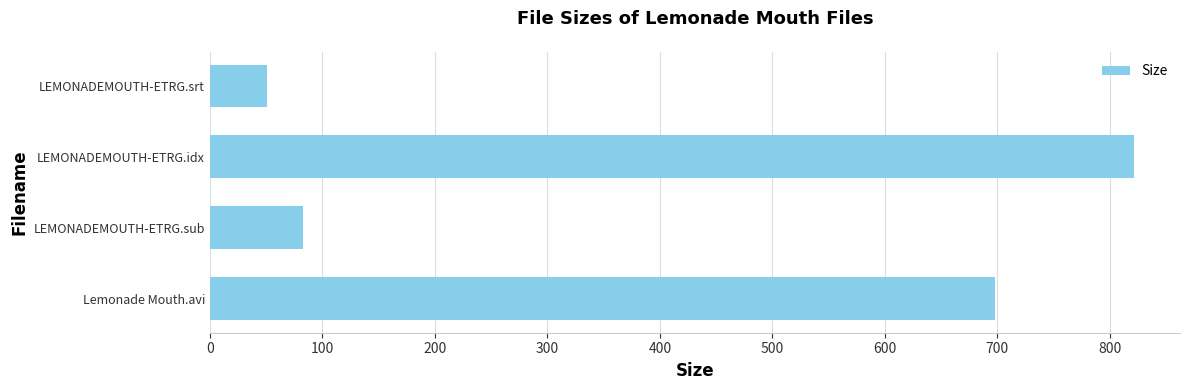

What is the change in value from Lemonade Mouth.avi to LEMONADEMOUTH-ETRG.sub?

-615.0